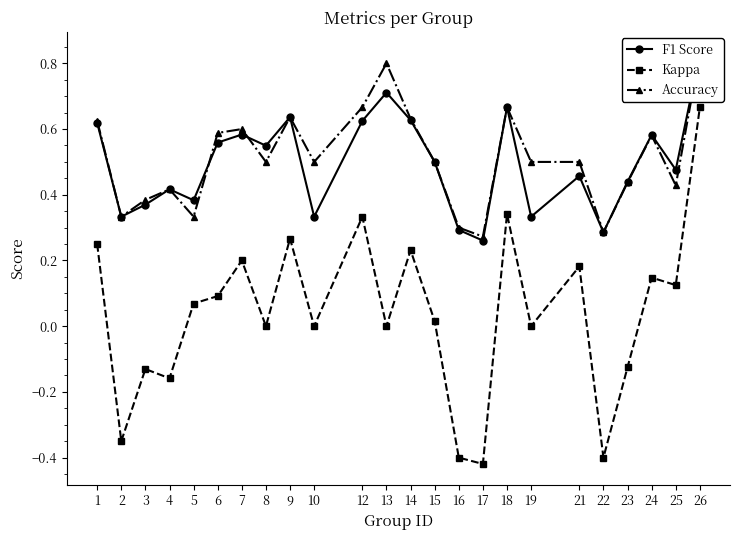

How many interior local valleys does the Accuracy series have?

7